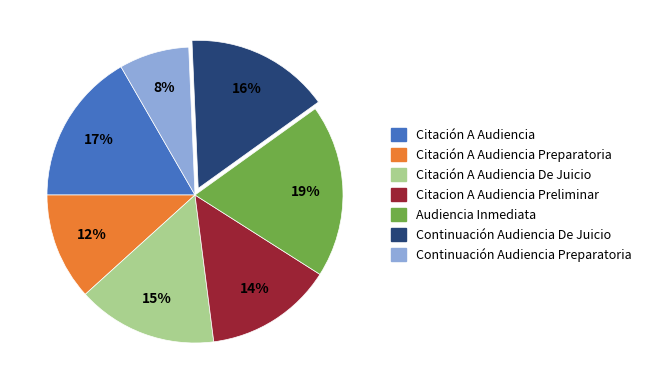

Do Citación A Audiencia and Citación A Audiencia De Juicio together represent more than half of the pie?

No